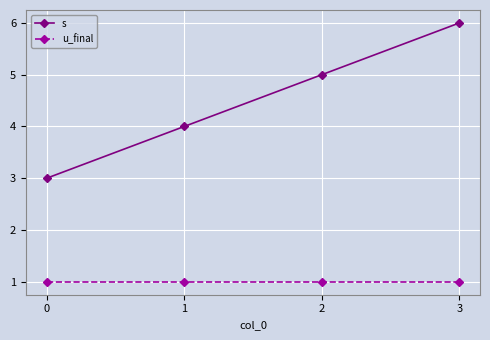

Which series changed the most between 2 and 3?

s